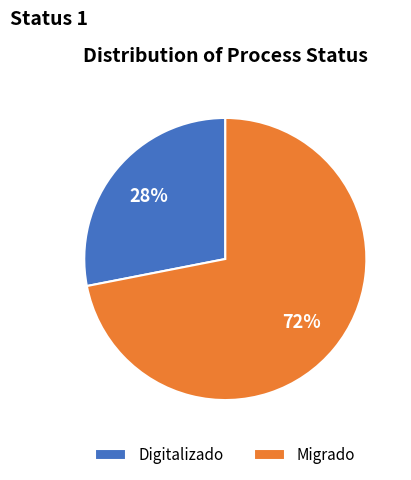

Does Migrado account for over 50% of the chart?

Yes